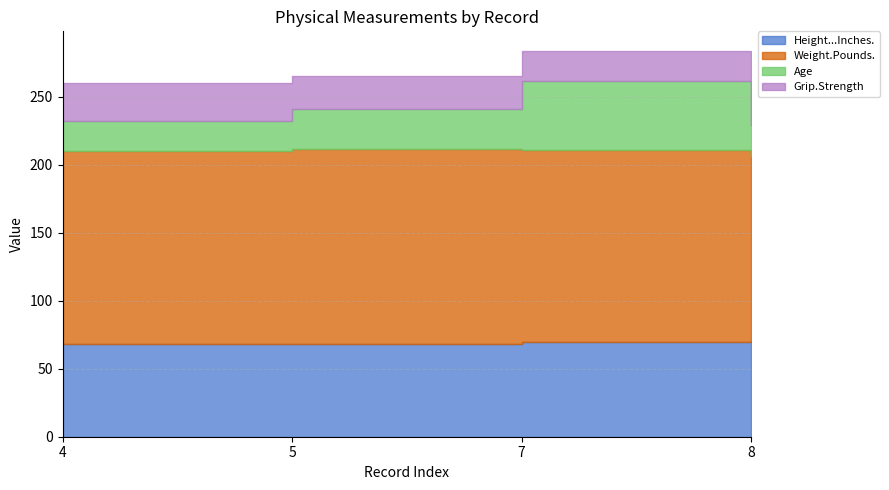

True or false: Weight.Pounds. has a value of 64.5 at 5.

False